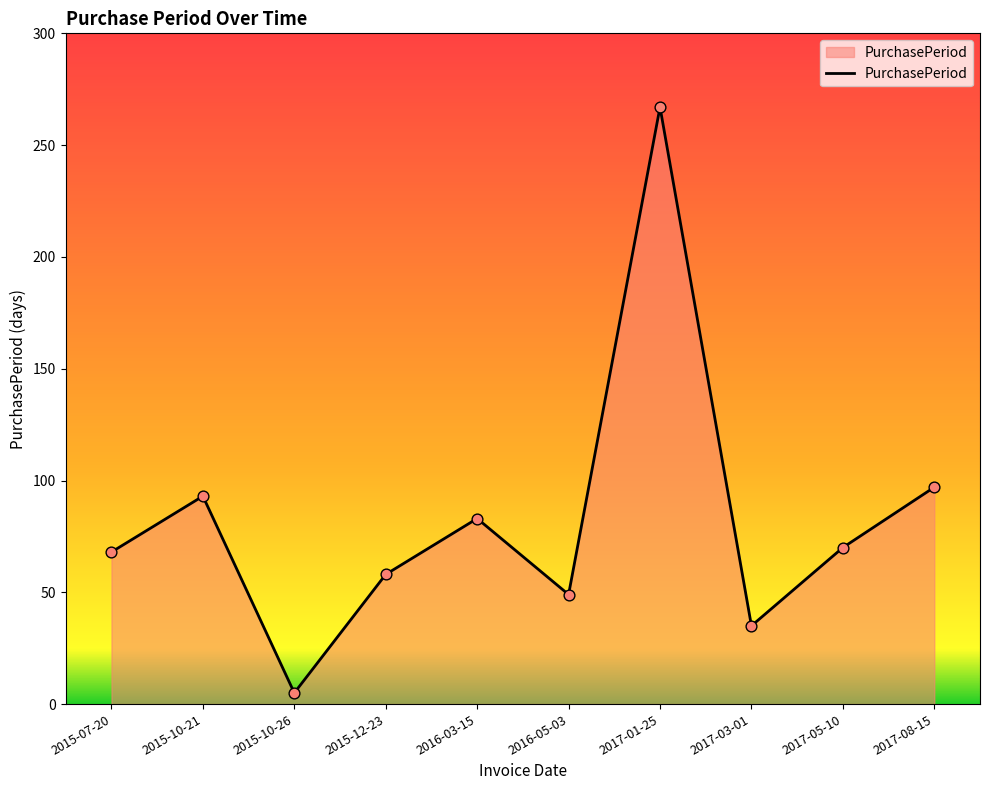

Which has a higher value, 2017-08-15 or 2016-05-03?

2017-08-15